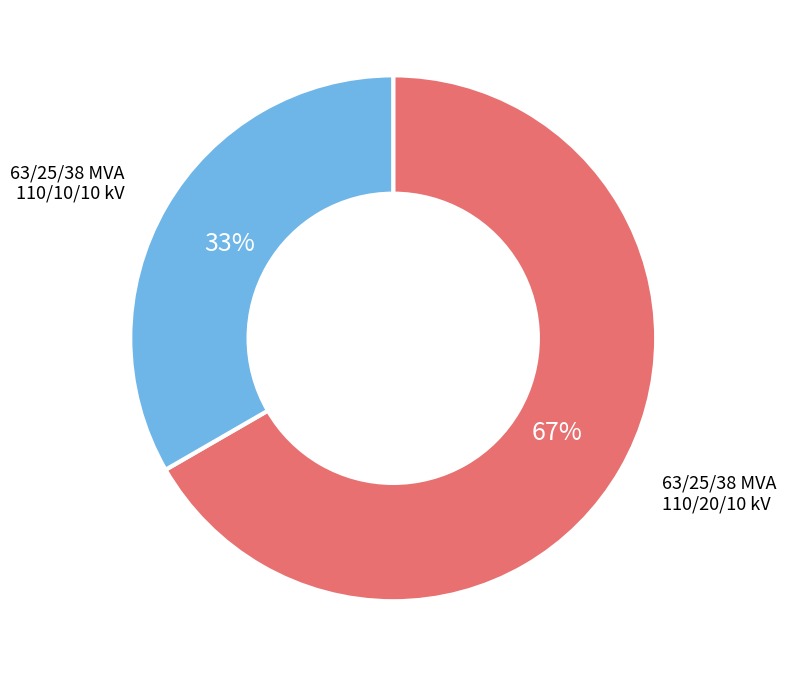

To the nearest percent, what is the average slice percentage?

50%